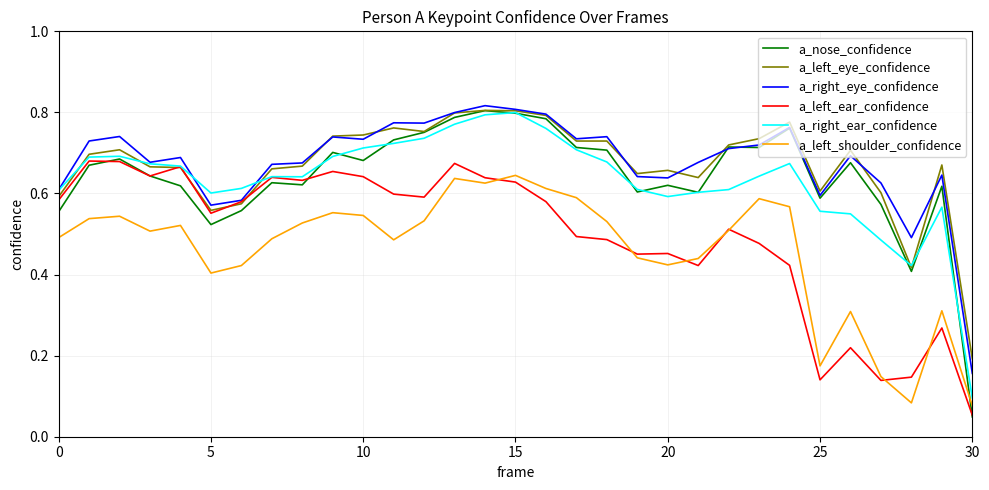

Which series has the widest spread of values?

a_nose_confidence